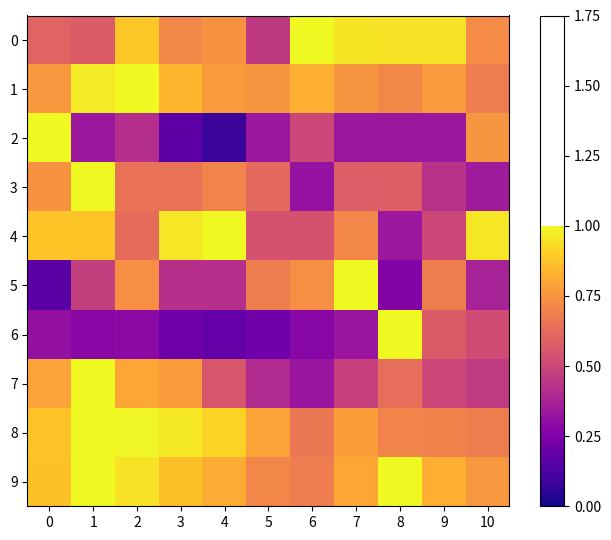

Between 2 and 8, which series saw the biggest shift?

6